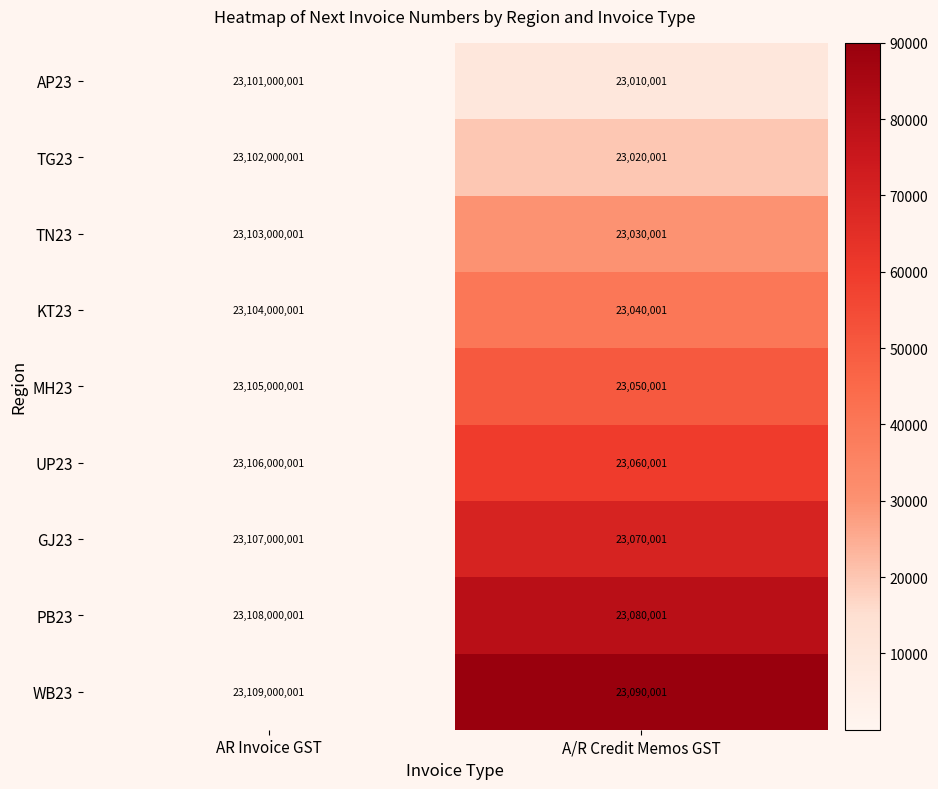

Which series has the widest spread of values?

WB23